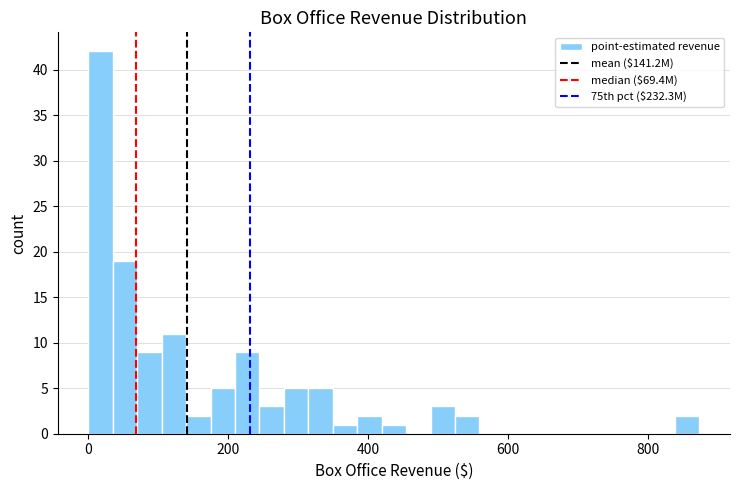

Around what value on the x-axis is the tallest bar? Give the approximate position of its centre, as read against the axis.

20